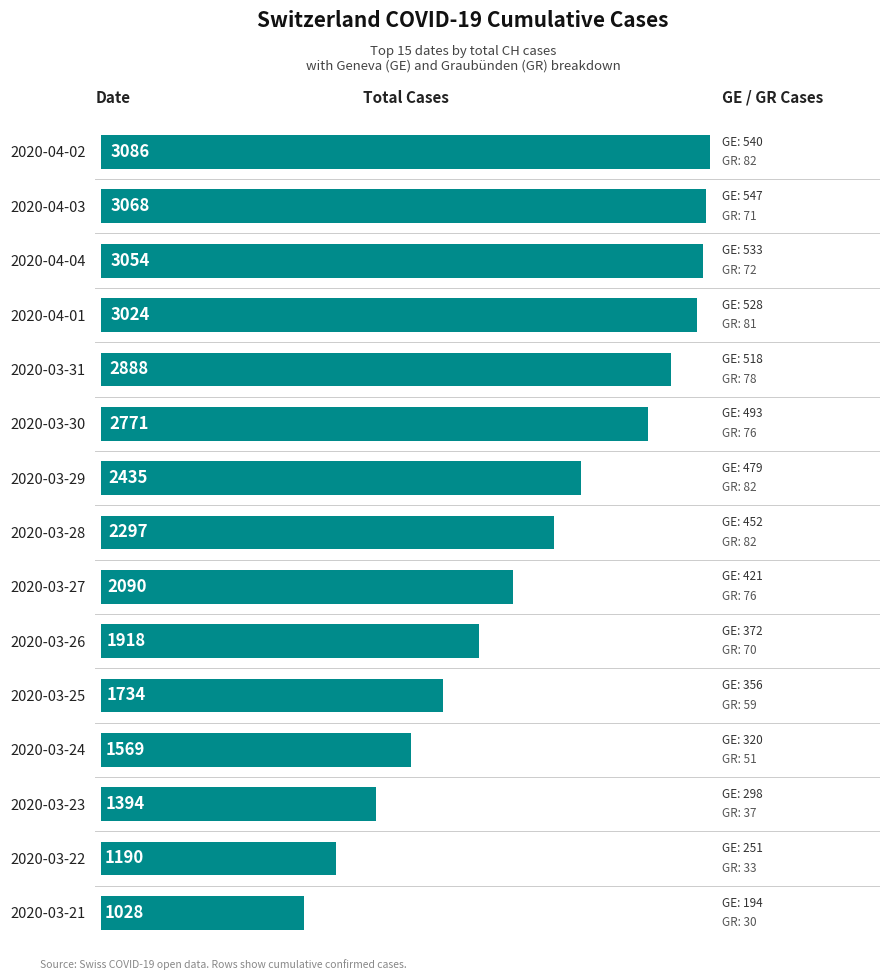

The value at 2020-04-01 is 625. True or false?

False